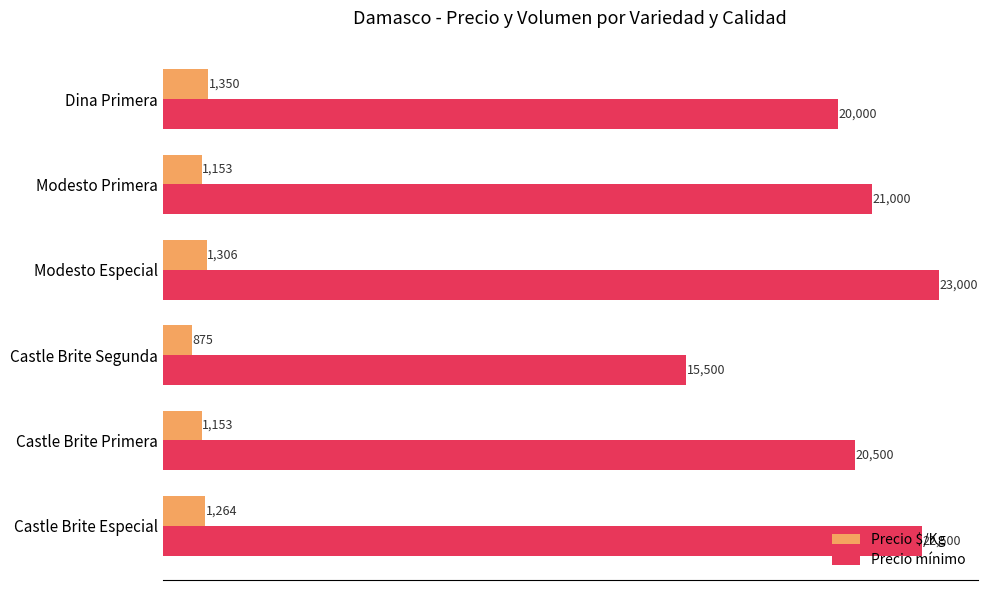

Is it true that Precio mínimo equals 10203 at Castle Brite Segunda?

False